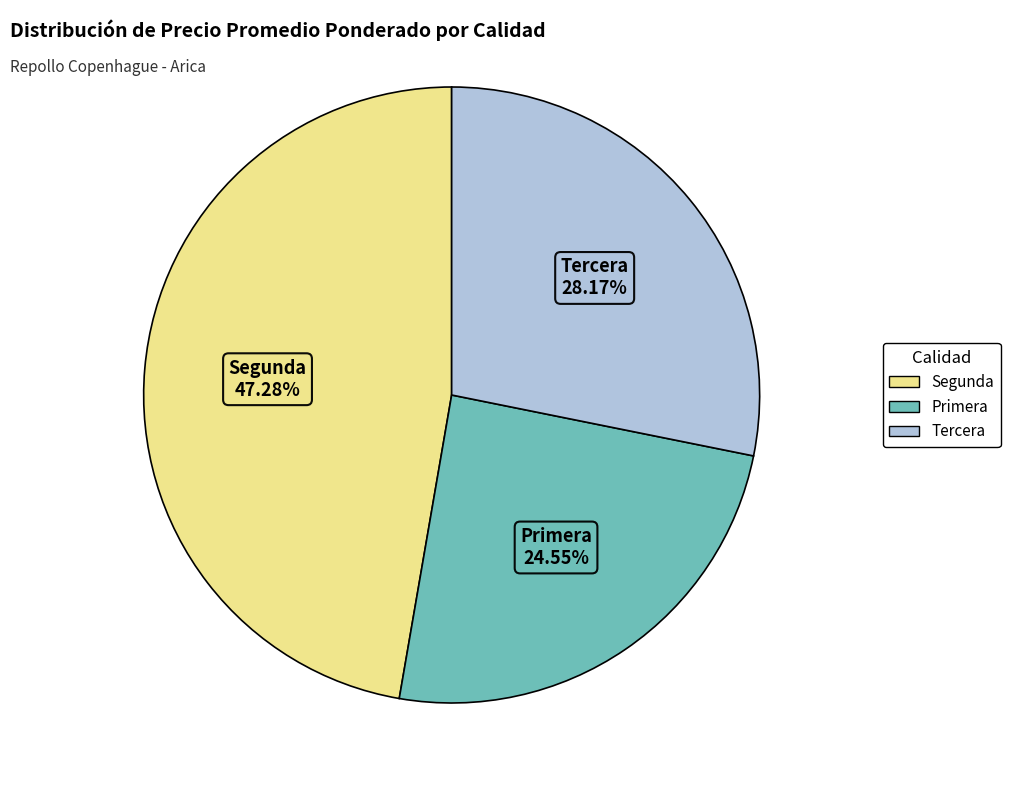

How many slices are in this pie chart?

3